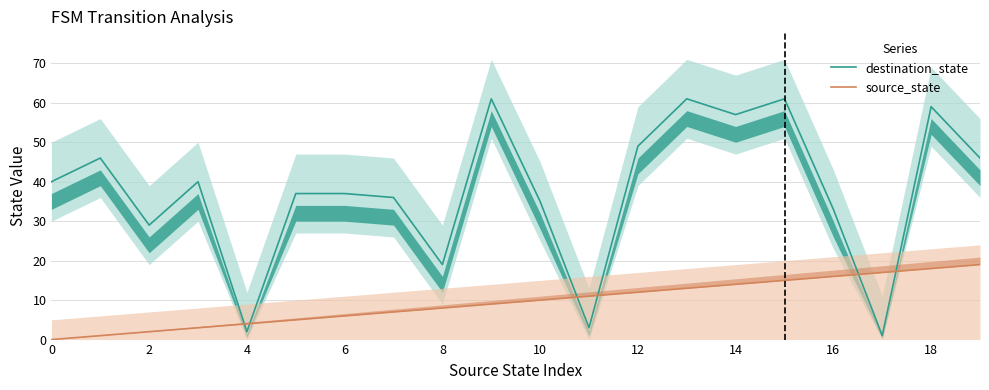

Is it true that source_state equals 18 at 18?

True